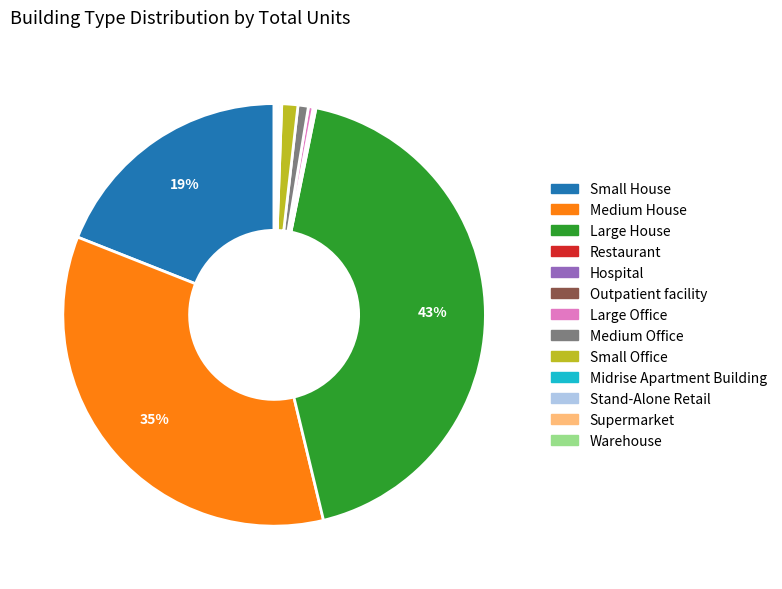

To the nearest percent, what percentage of the pie is Small House?

19%